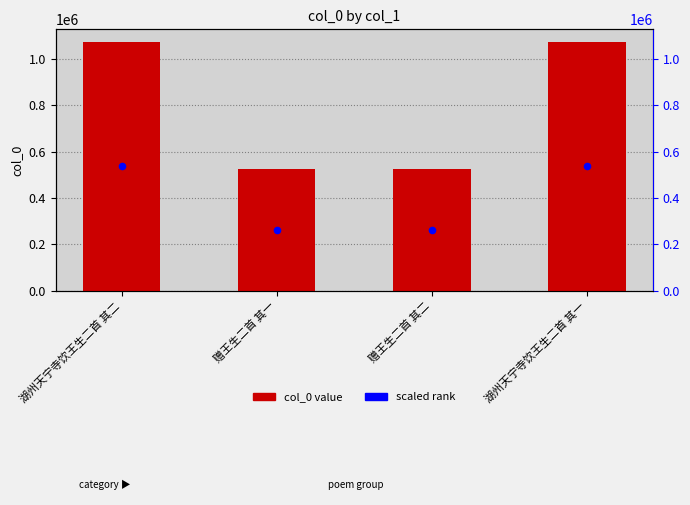

At which category is the sum across all series the highest?

湖州天宁寺饮王生二首 其二